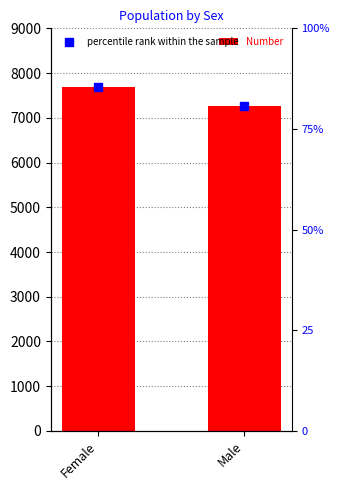

Read the value at Male, to the nearest 10.

7270